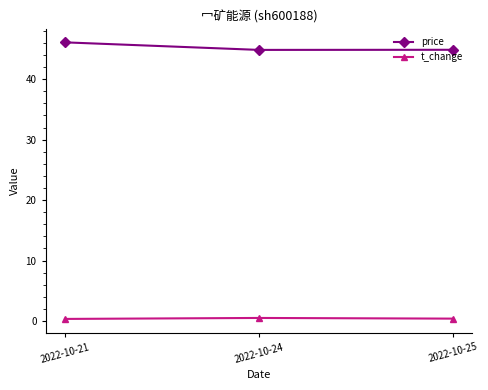

What is the value of the t_change point at the 3rd from the left?

0.4